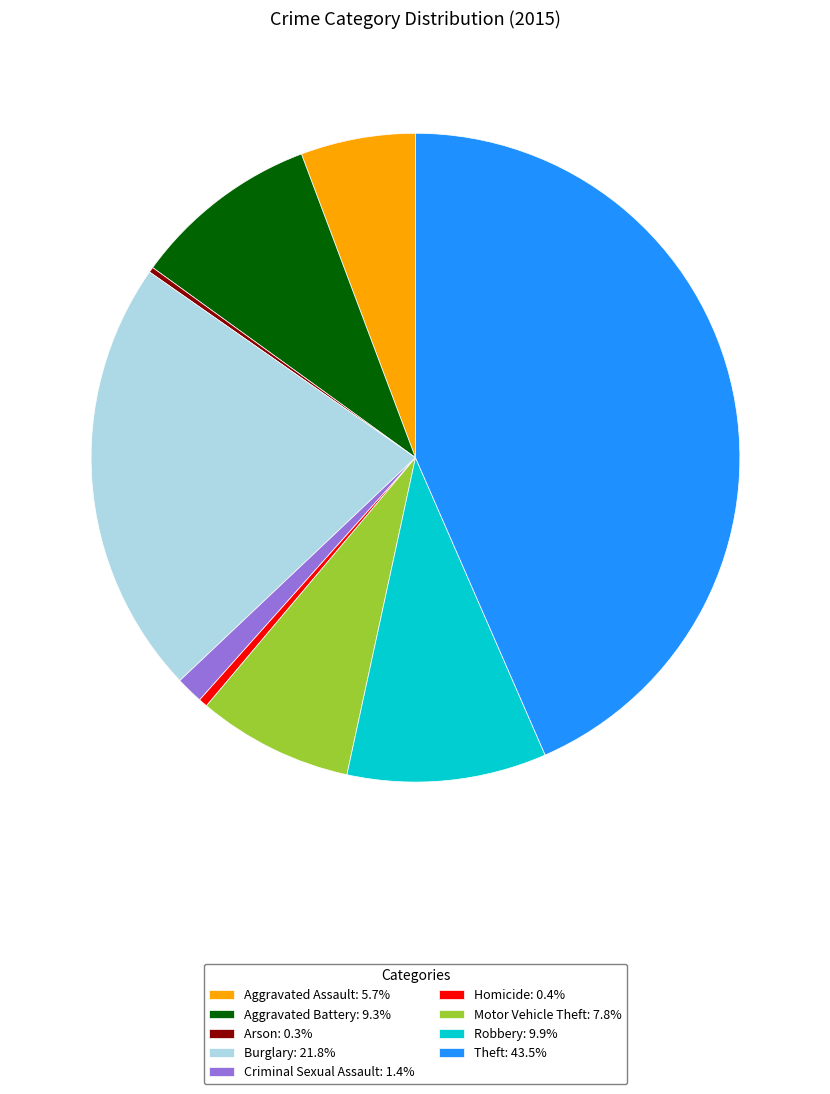

Approximately how many times larger is the value at Robbery: 9.9% compared to Homicide: 0.4%?

22.5